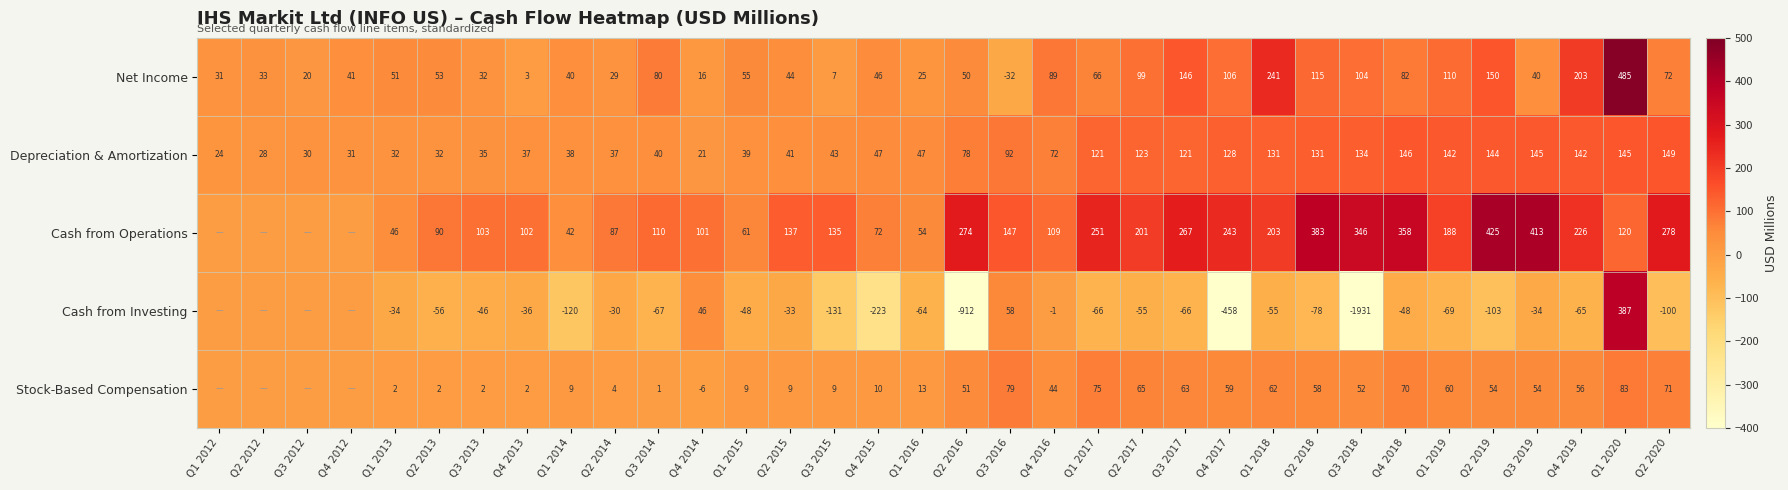

How many categories are shown in the chart?

34